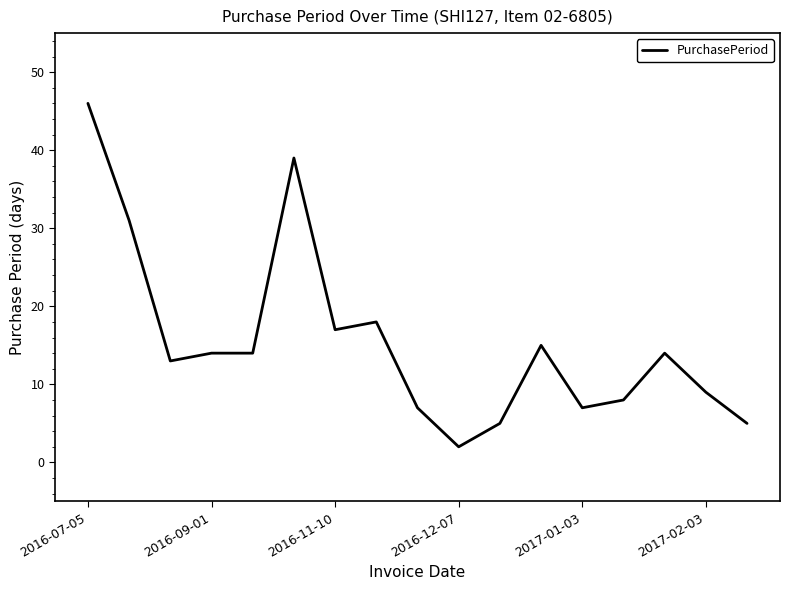

What is the sum of all values?

264